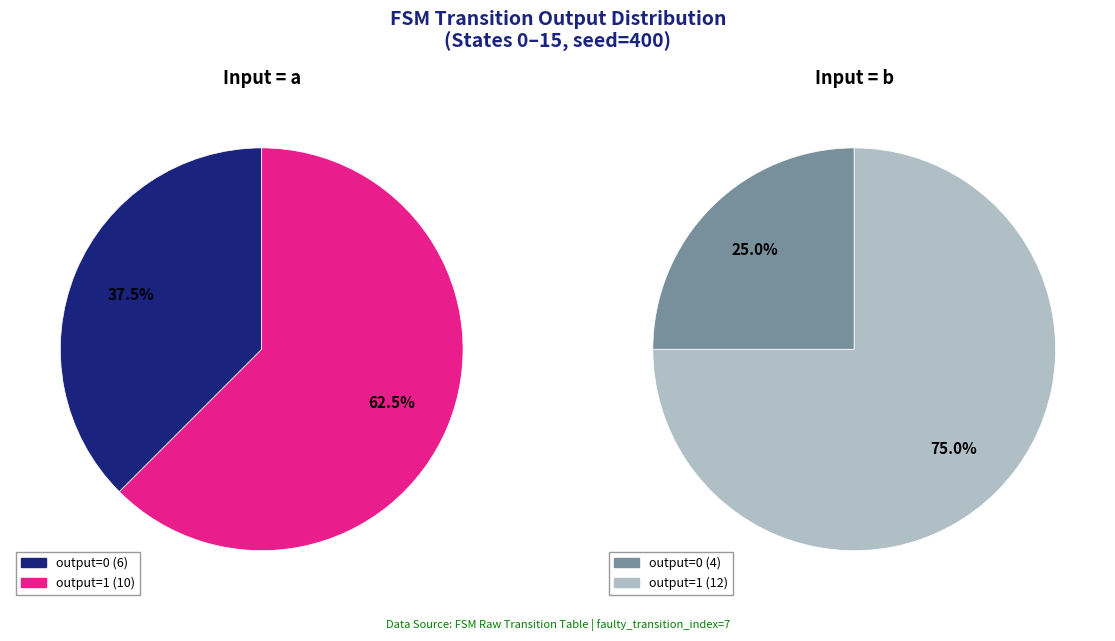

How many segments does this pie chart have?

4